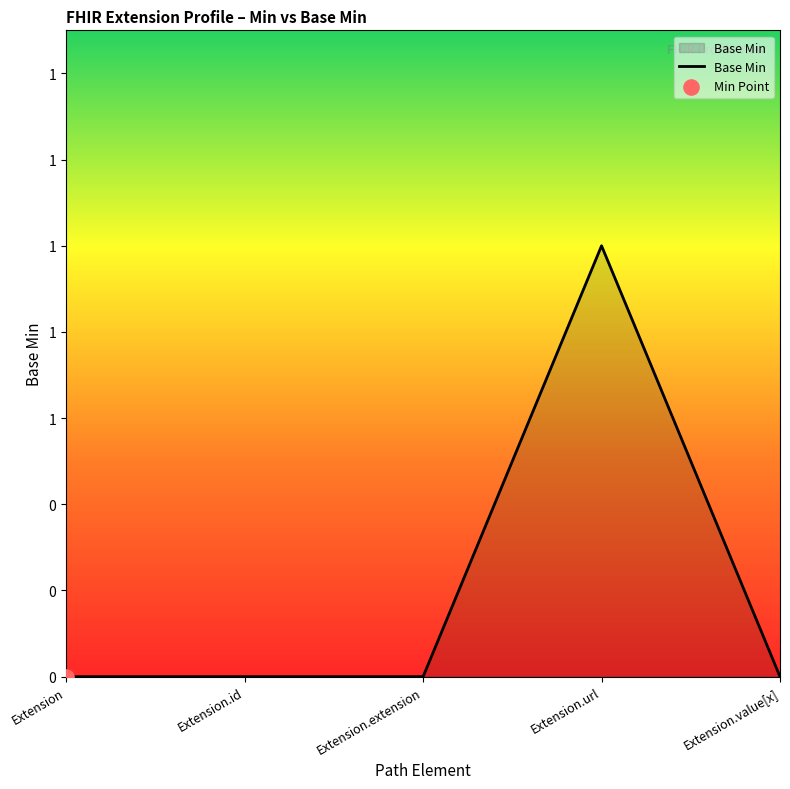

What is the change in value from Extension.id to Extension.url?

+1